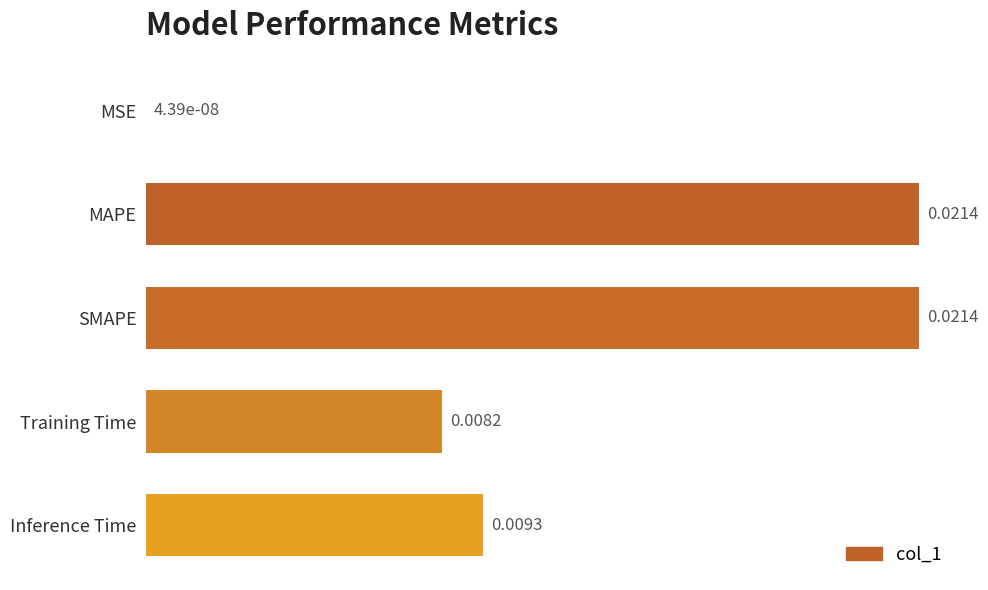

At which label is the value closest to 0?

MSE